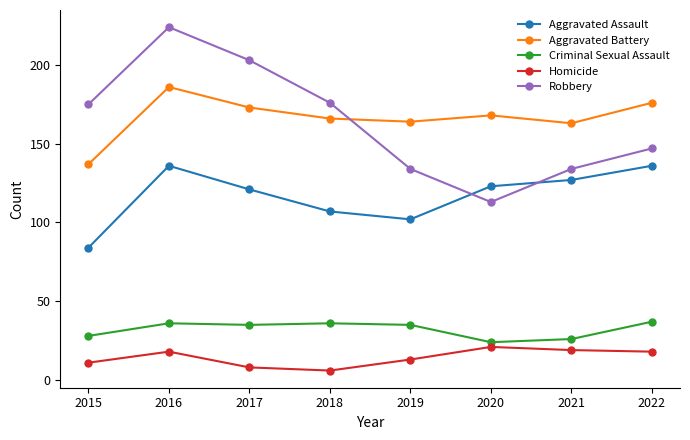

True or false: Aggravated Assault has a value of 136 at 2016.

True